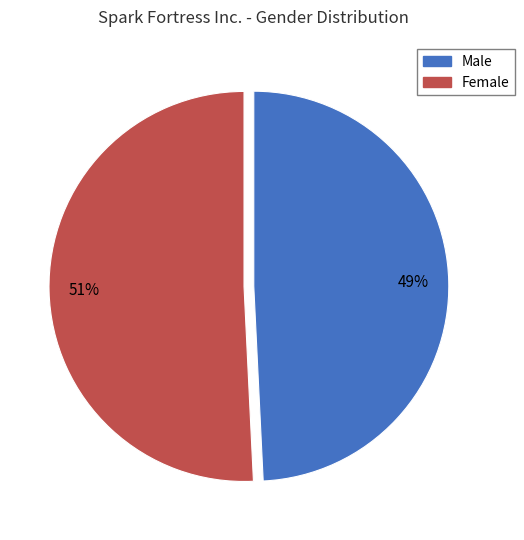

Which category has the smallest portion of the pie?

Male